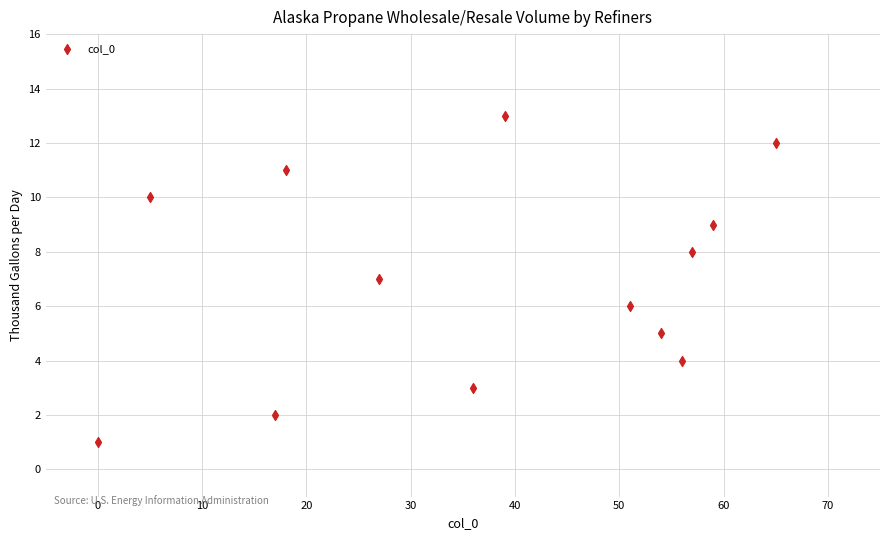

What is the range of Y values (max minus min)?

12